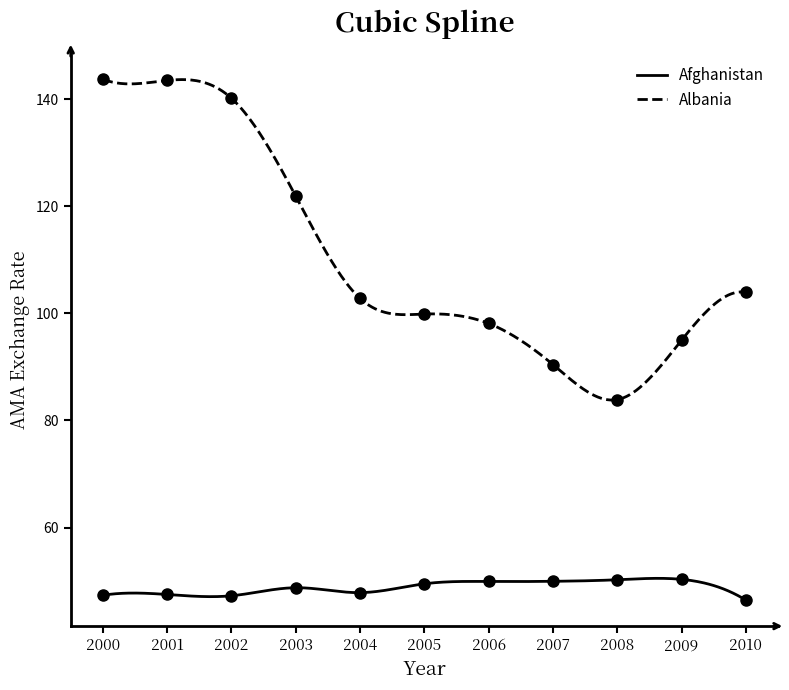

Which series has the largest total across all categories?

Albania